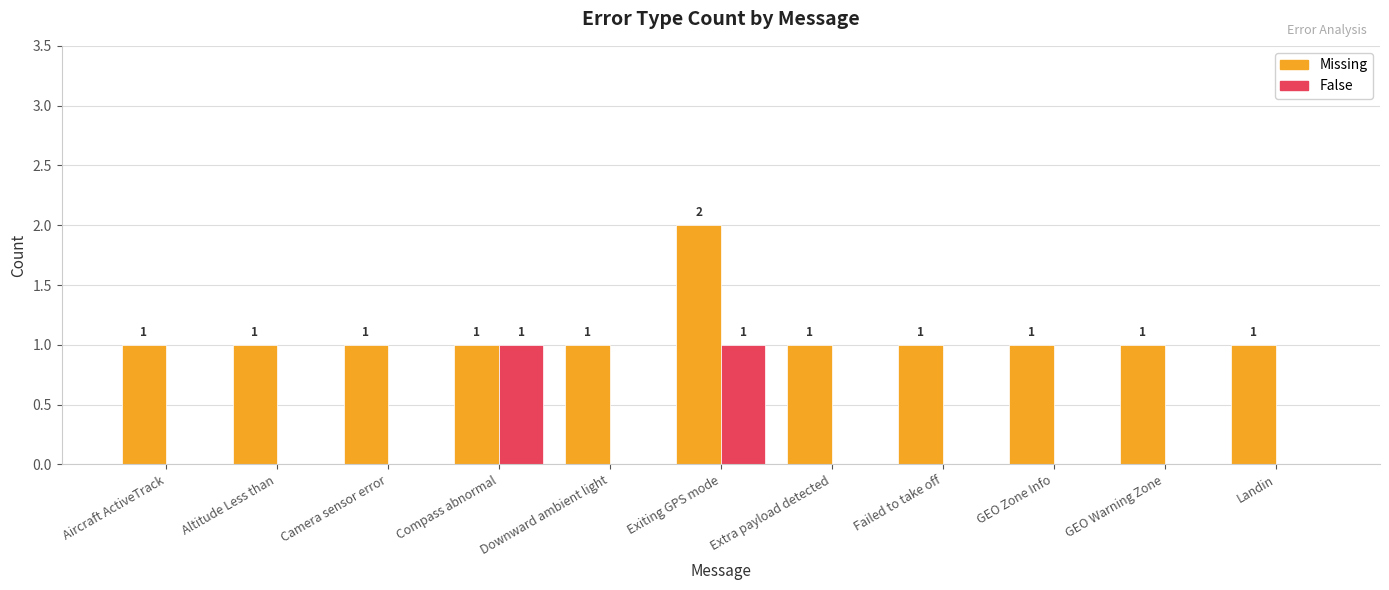

Are the bars grouped side by side (vs. stacked)?

Yes